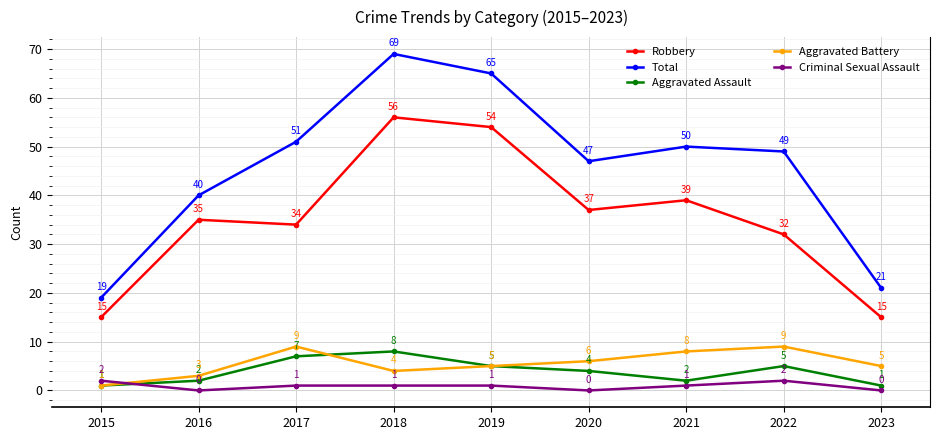

In Aggravated Battery, how many points are lower than both neighbors (excluding endpoints)?

1